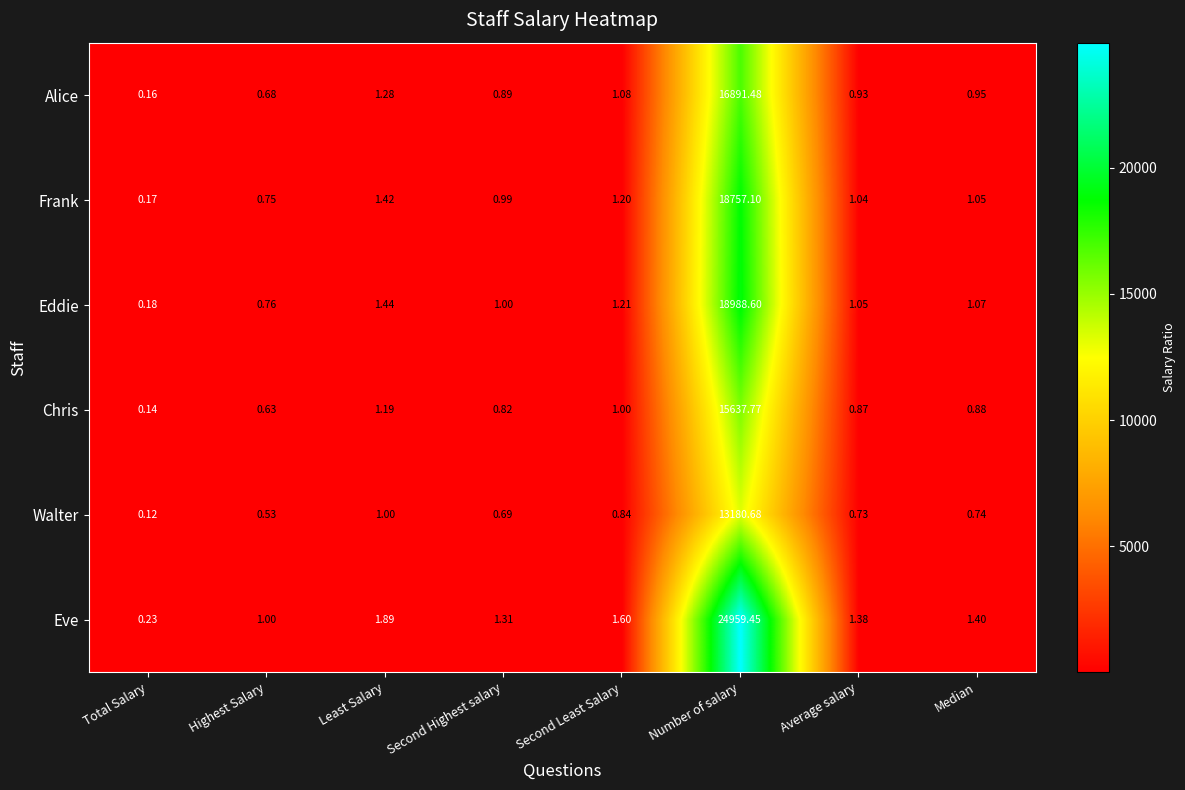

Where is Alice nearest to the value 8445?

Least Salary